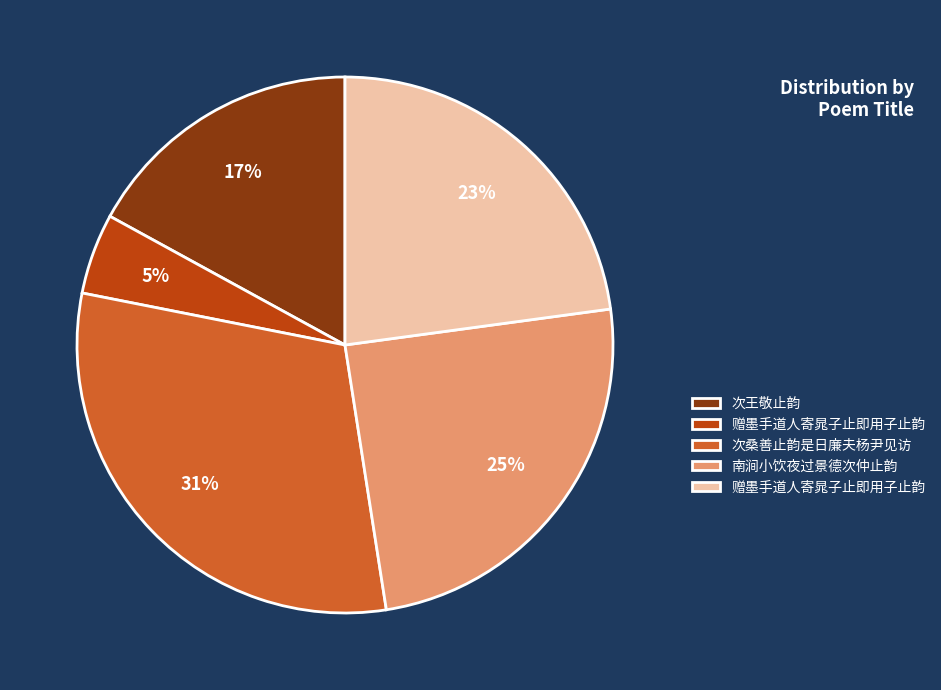

To the nearest percent, what is the average slice percentage?

20%